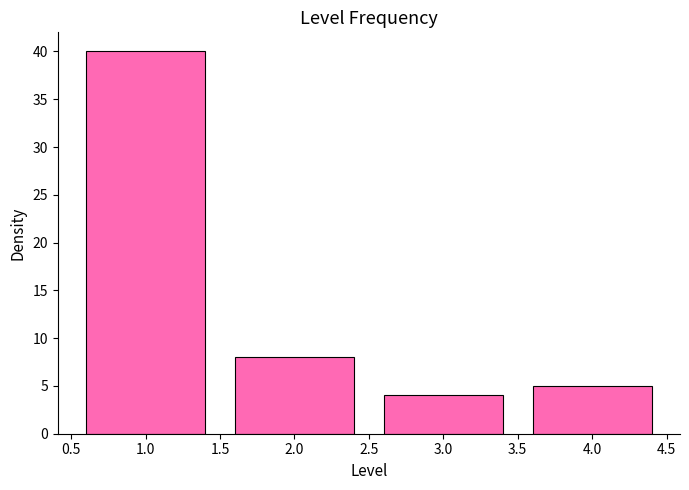

Reading right to left, transcribe all the data shown in this chart.

5	4	8	40